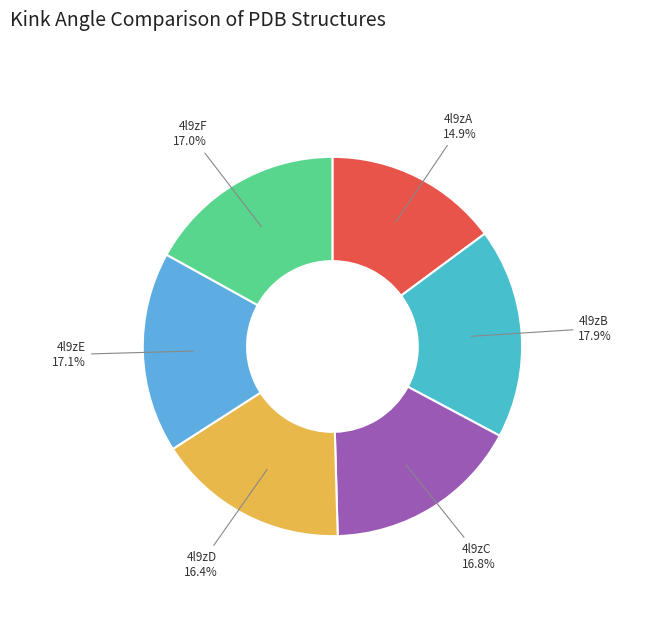

To the nearest percent, what portion does 4l9zA represent?

15%